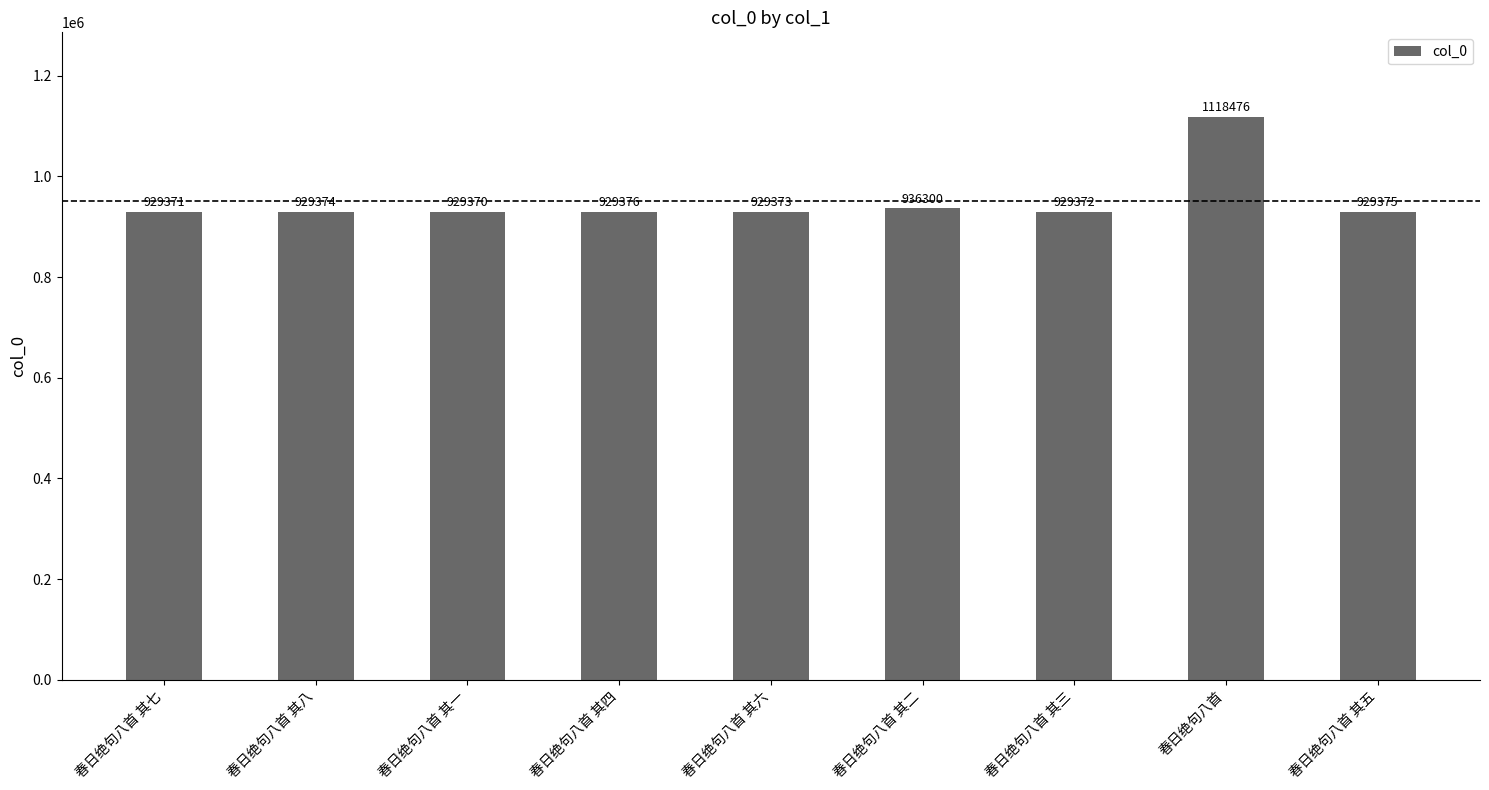

What is the difference between the values at 春日绝句八首 其八 and 春日绝句八首?

189102